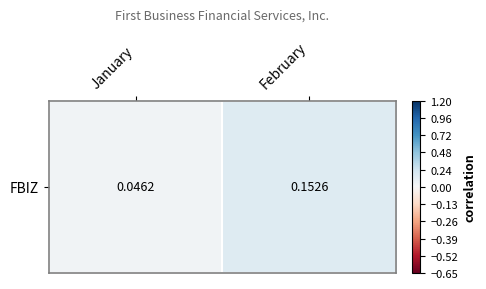

List the labels in order of value, smallest first.

January, February